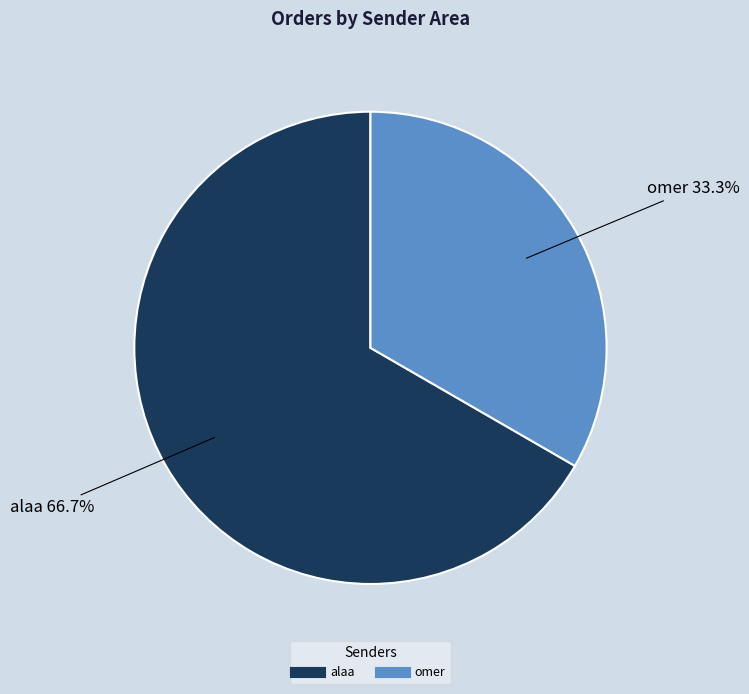

What is the majority slice?

alaa